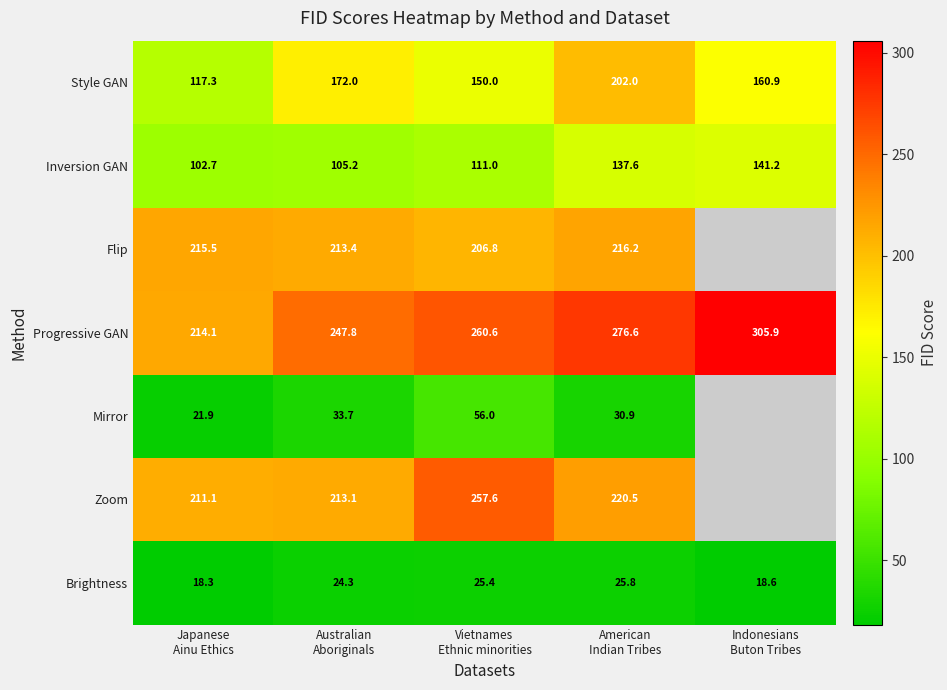

Which series changed the most between Australian Aboriginals and Indonesians Buton Tribes?

Progressive GAN